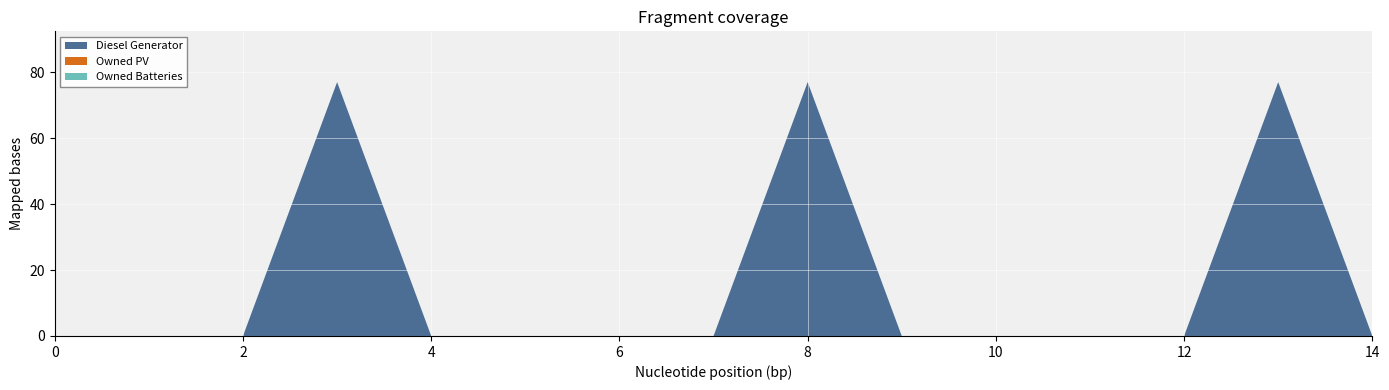

Reading left to right, extract all data points from this chart.

Diesel Generator: 0=0	1=0	2=0	3=77	4=0	5=0	6=0	7=0	8=77	9=0	10=0	11=0	12=0	13=77	14=0
Owned PV: 0=0	1=0	2=0	3=0	4=0	5=0	6=0	7=0	8=0	9=0	10=0	11=0	12=0	13=0	14=0
Owned Batteries: 0=0	1=0	2=0	3=0	4=0	5=0	6=0	7=0	8=0	9=0	10=0	11=0	12=0	13=0	14=0